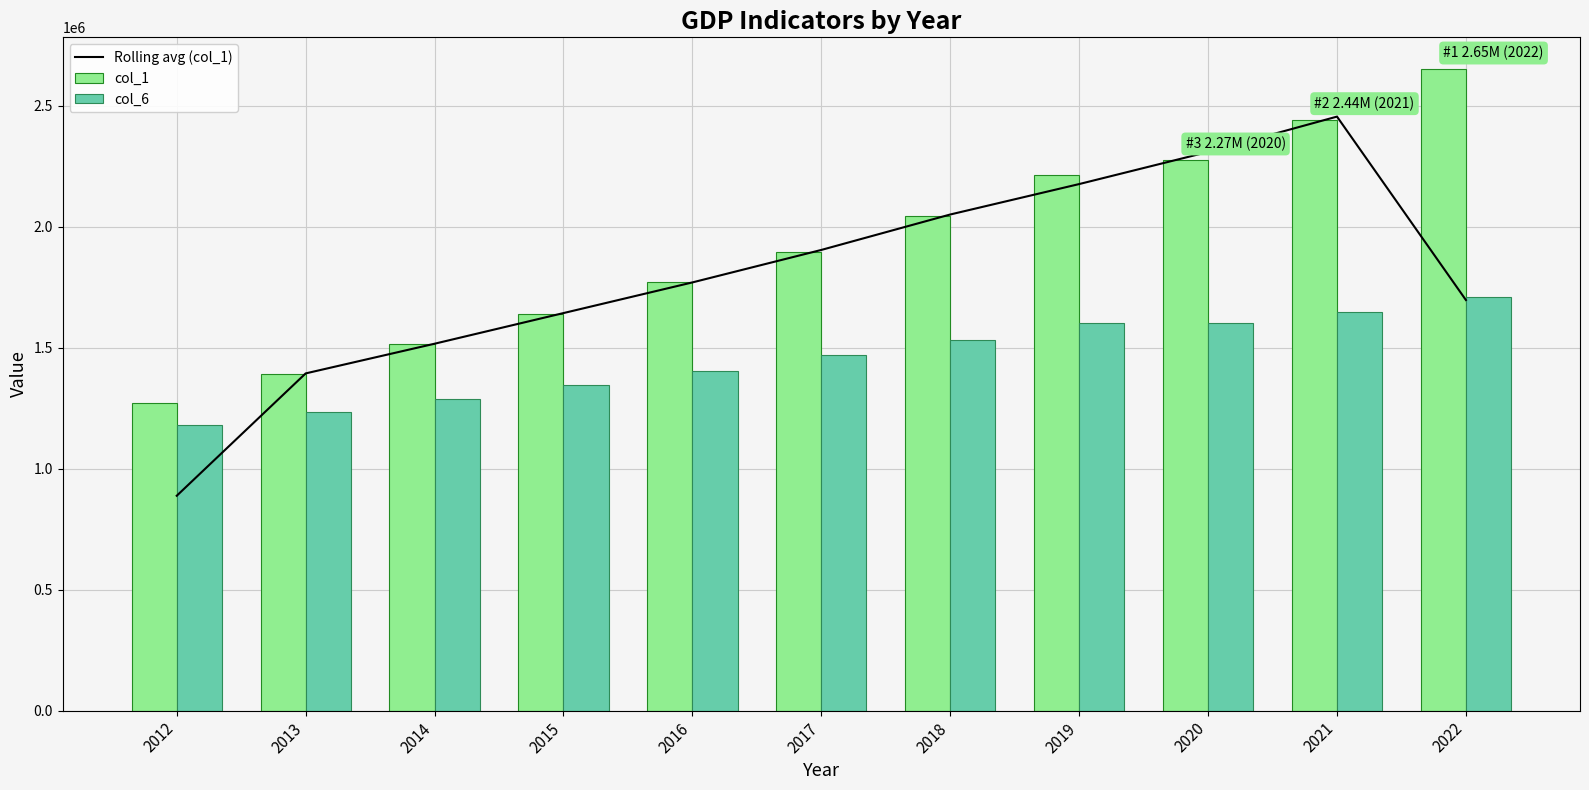

What are all the series names shown in the legend?

Rolling avg (col_1), col_1, col_6